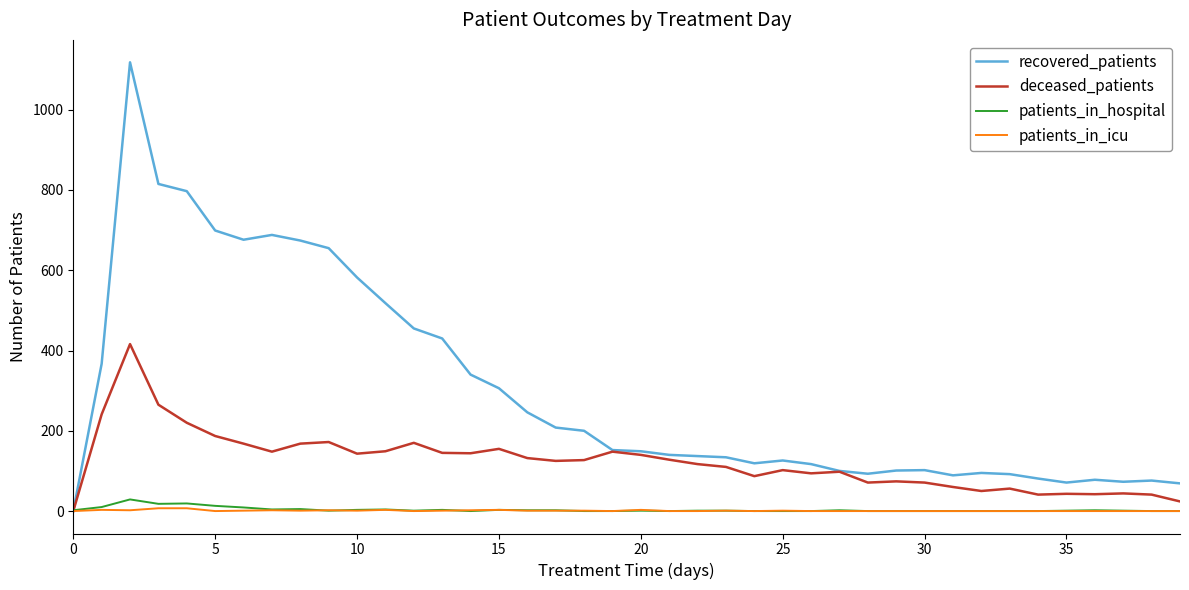

Which series has the largest total across all categories?

recovered_patients